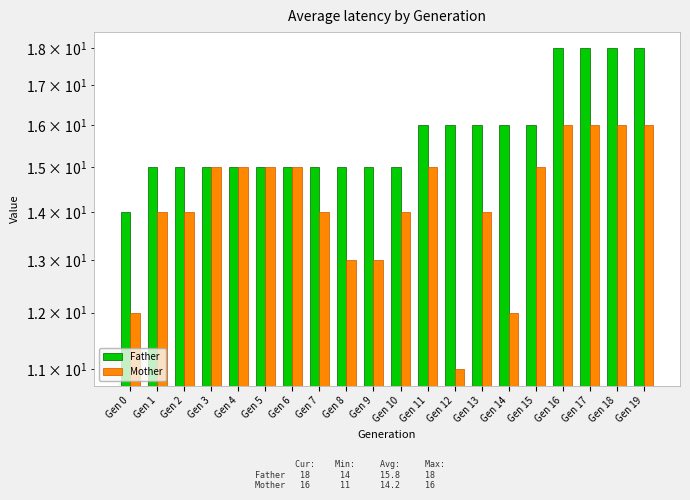

At which label is Father closest to 16?

Gen 11